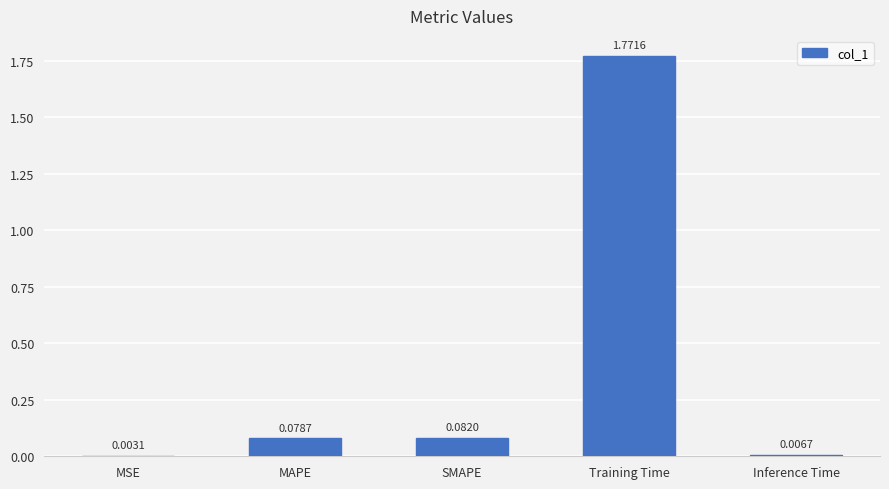

Where is the data nearest to the value 0?

MSE